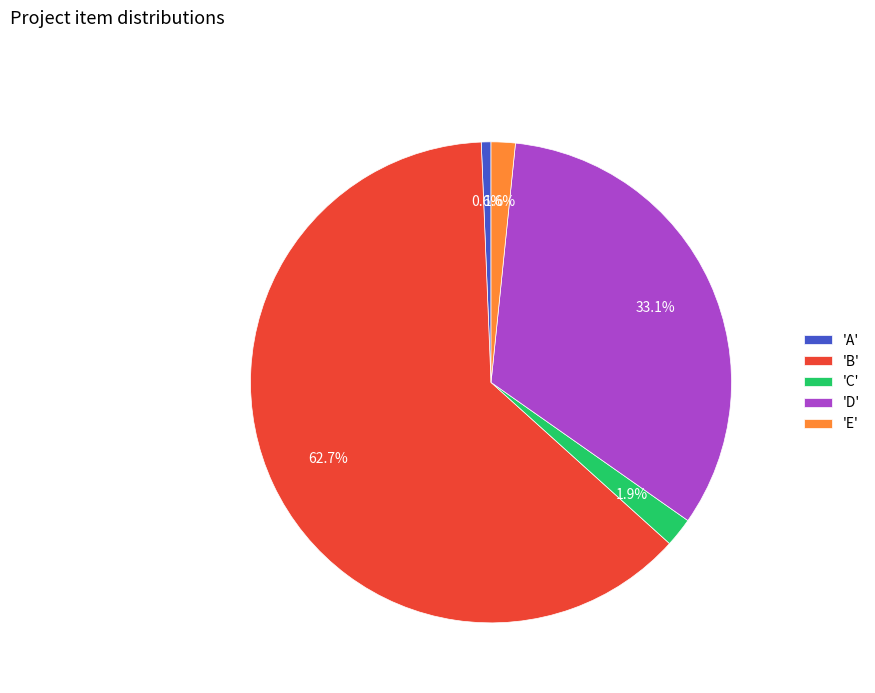

What is the largest slice in the pie chart?

'B'